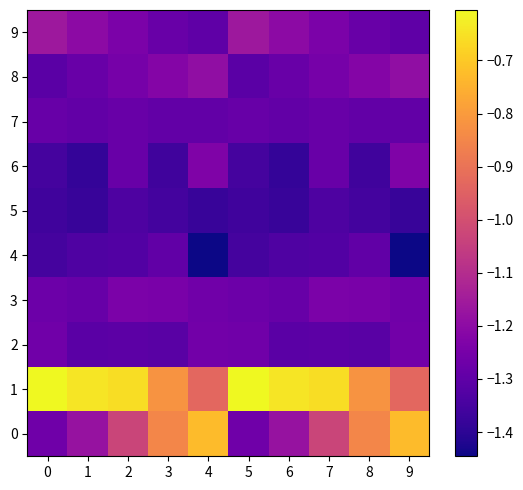

Count the number of data series in this chart.

10